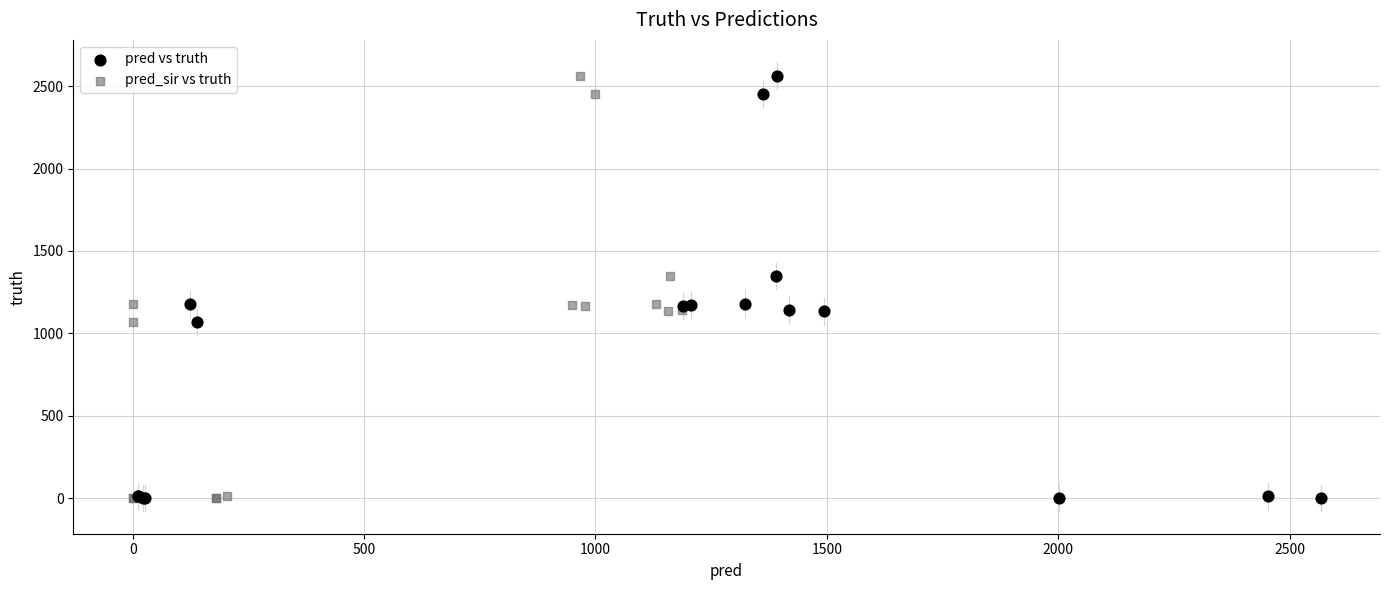

What are all the series names shown in the legend?

pred vs truth, pred_sir vs truth